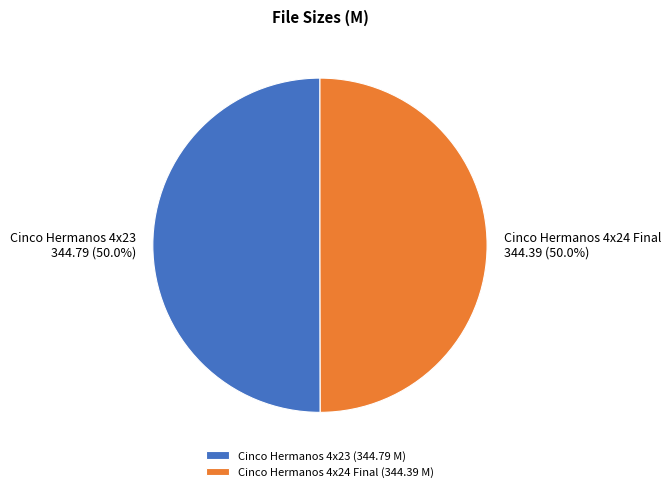

How many segments does this pie chart have?

2